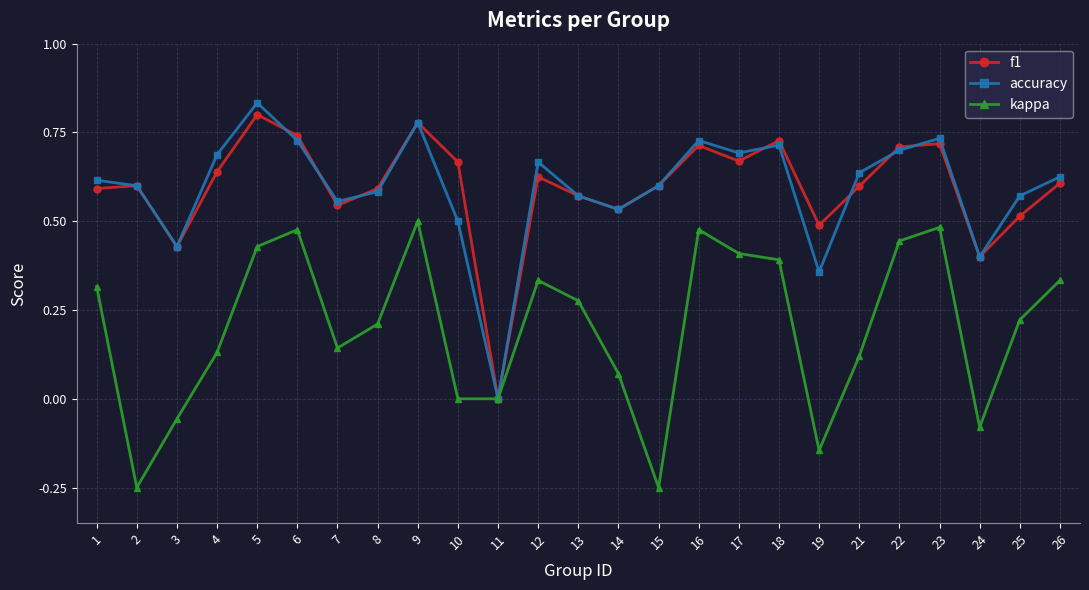

Is the value of kappa at 23 greater than the value of accuracy at 25?

No